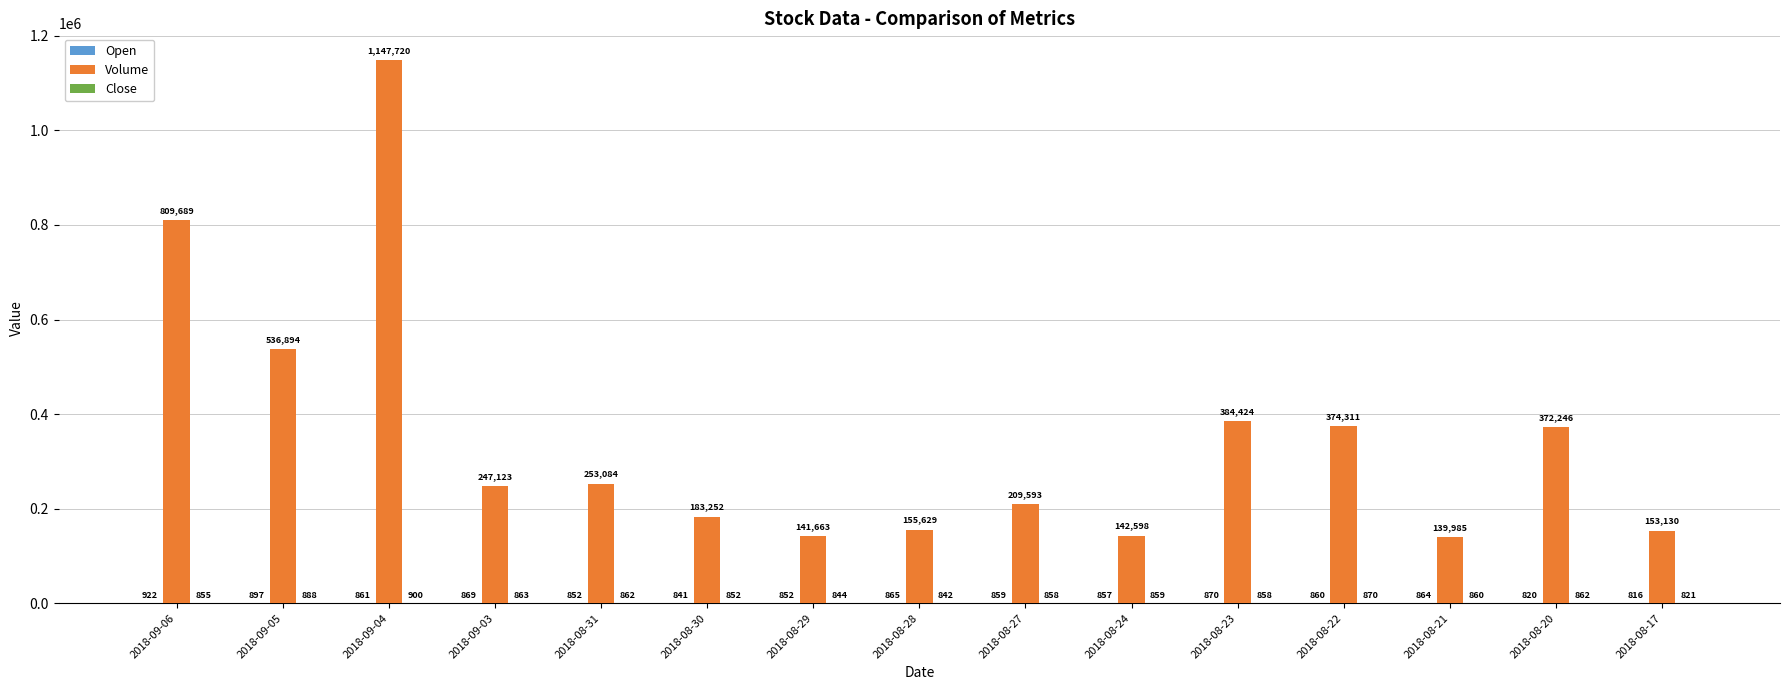

Between 2018-08-27 and 2018-08-21, which series saw the biggest shift?

Volume